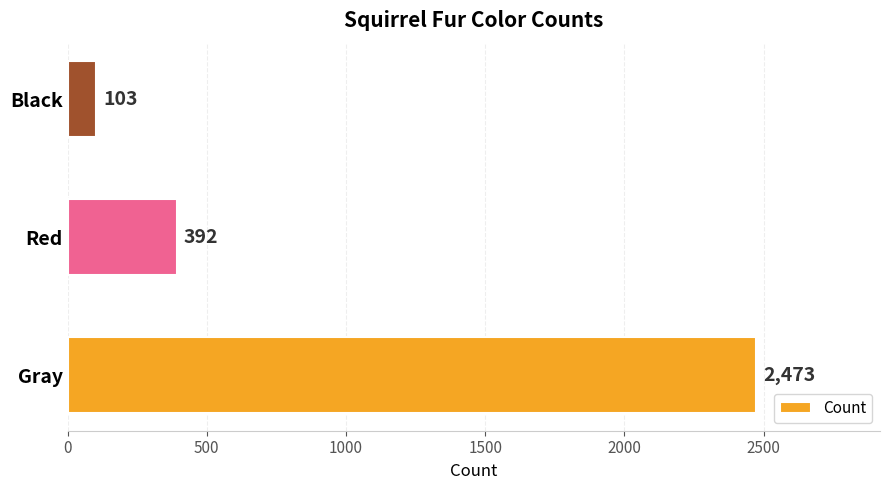

Rank the categories by value from highest to lowest.

Gray, Red, Black